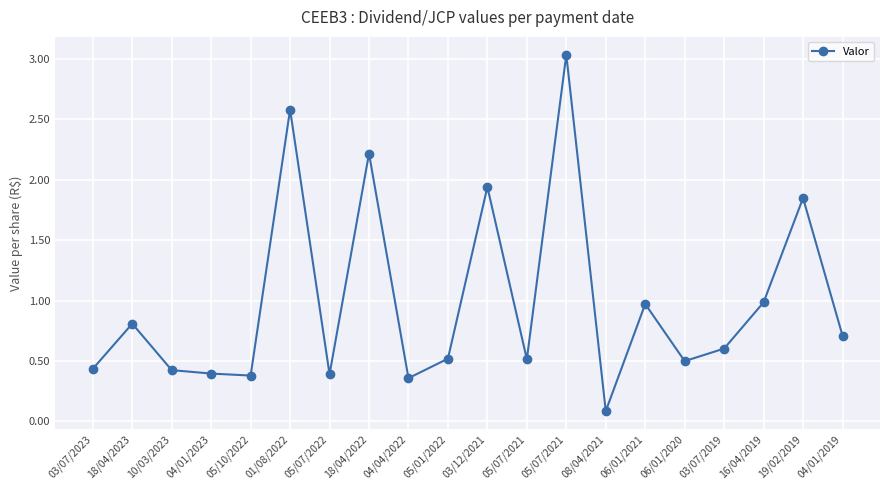

Is it true that the value at 04/01/2023 is 0.6?

False